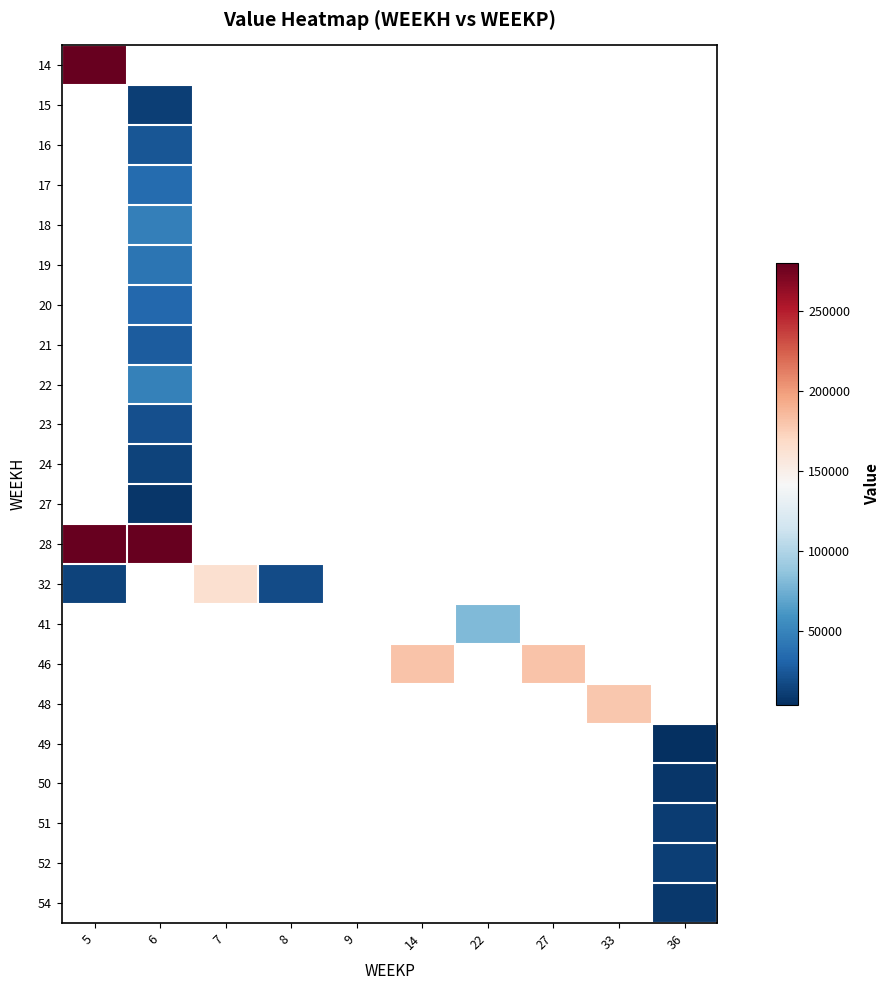

What is the smallest value displayed?

3363.0